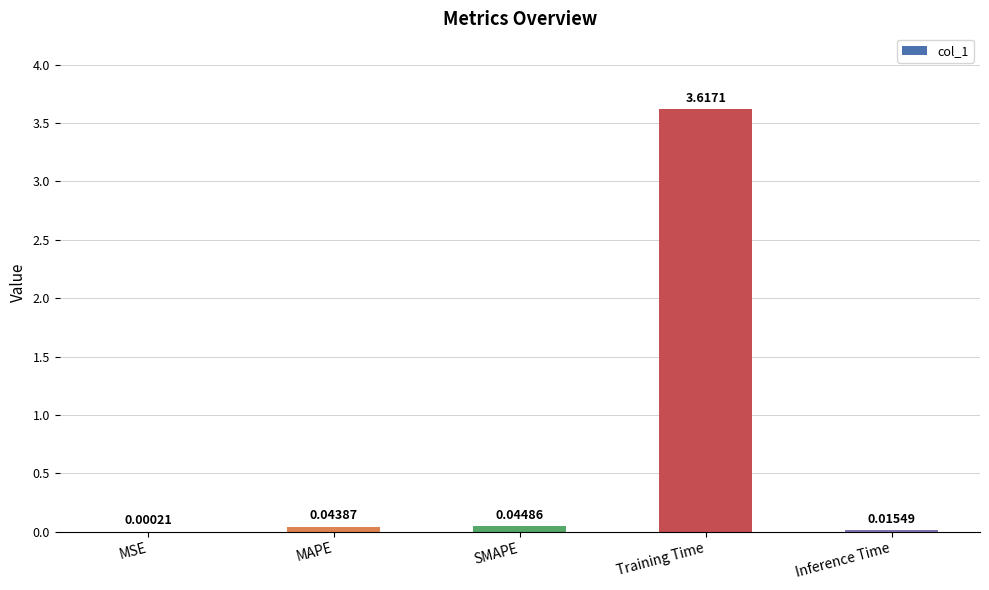

Between MAPE and Training Time, which is larger?

Training Time